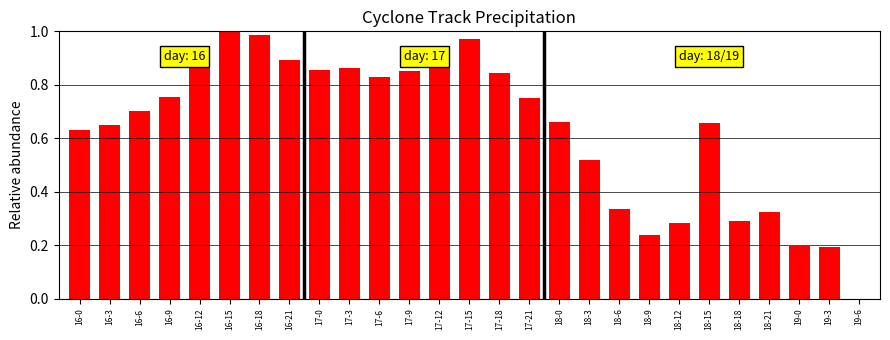

Between 17-3 and 16-0, which is larger?

17-3